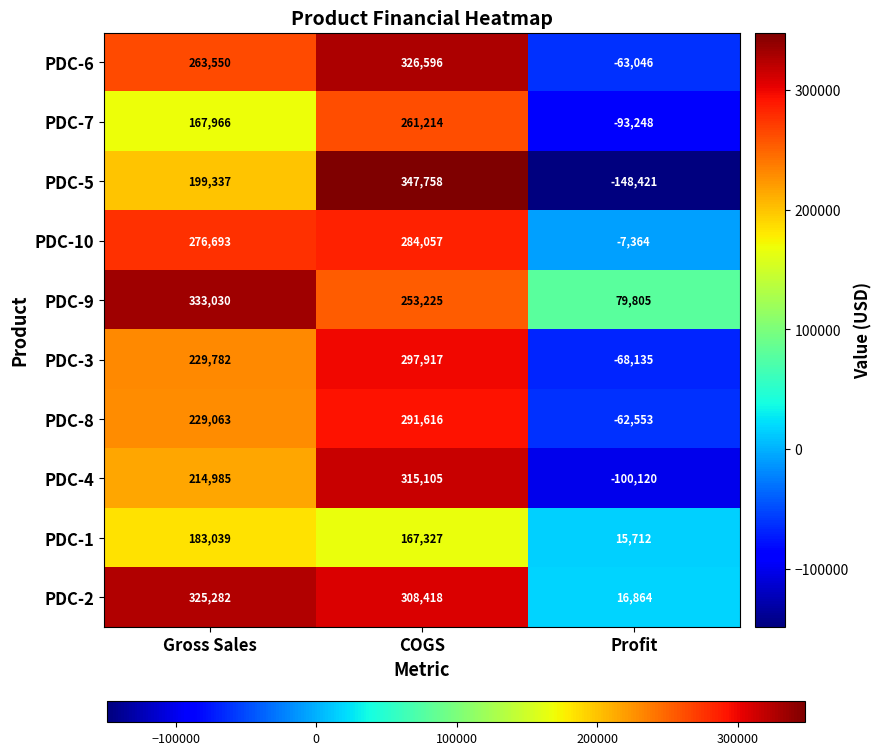

What is the average value of the PDC-7 series?

111977